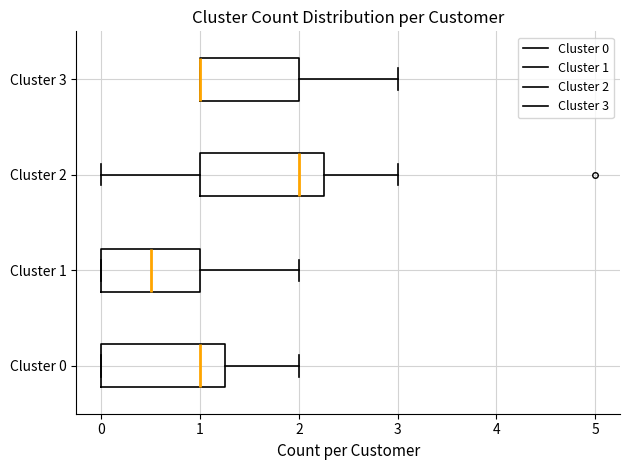

Reading bottom to top, read every box against the x-axis: the position of its median line, the range the box covers, and the ends of its whiskers. The values are not printed on the chart, so give them approximately, as read against the axis.

Cluster 0: median 1.0, box 0.0 to 1.3, whiskers 0.0 to 2.0
Cluster 1: median 0.5, box 0.0 to 1.0, whiskers 0.0 to 2.0
Cluster 2: median 2.0, box 1.0 to 2.3, whiskers 0.0 to 3.0
Cluster 3: median 1.0 (drawn on the box's left edge), box 1.0 to 2.0, whiskers 1.0 to 3.0